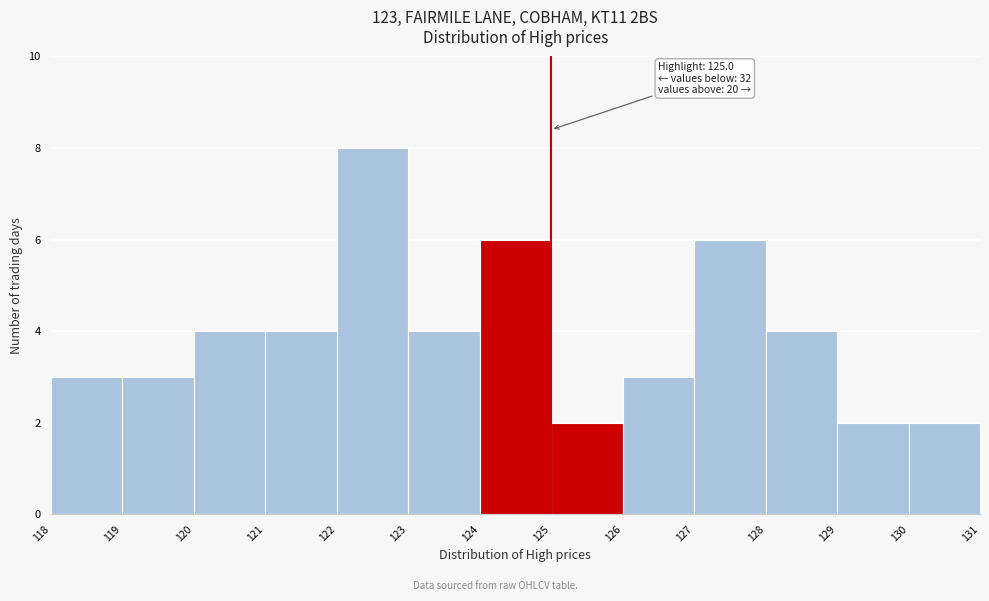

Which range on the x-axis has the tallest bar?

122 to 123